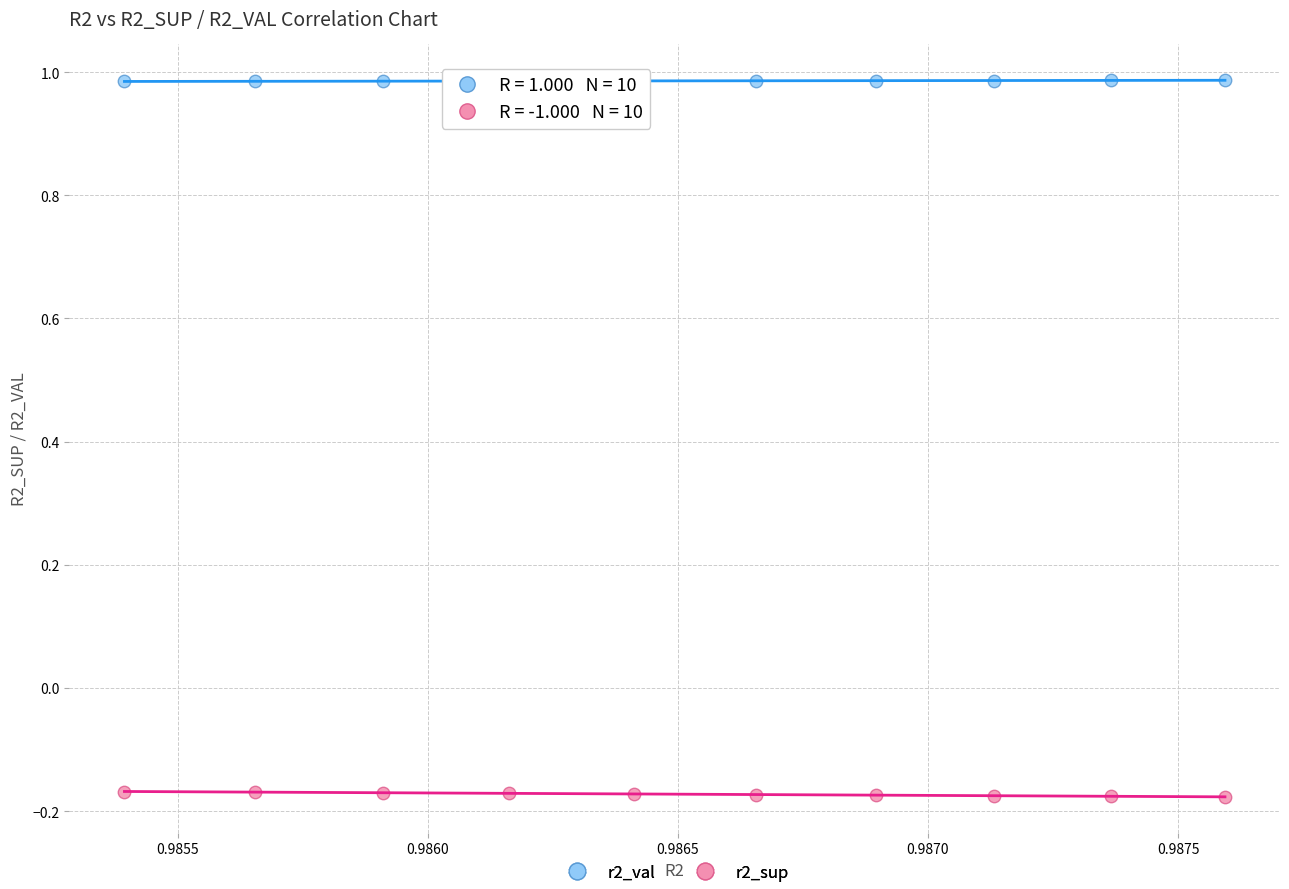

Which series reaches the maximum Y coordinate?

r2_val